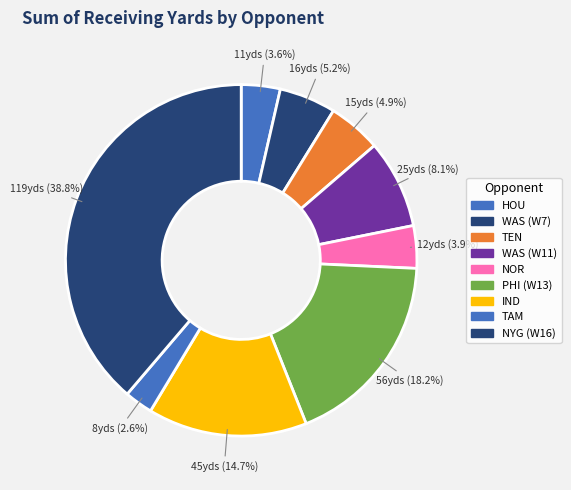

How many segments does this pie chart have?

9